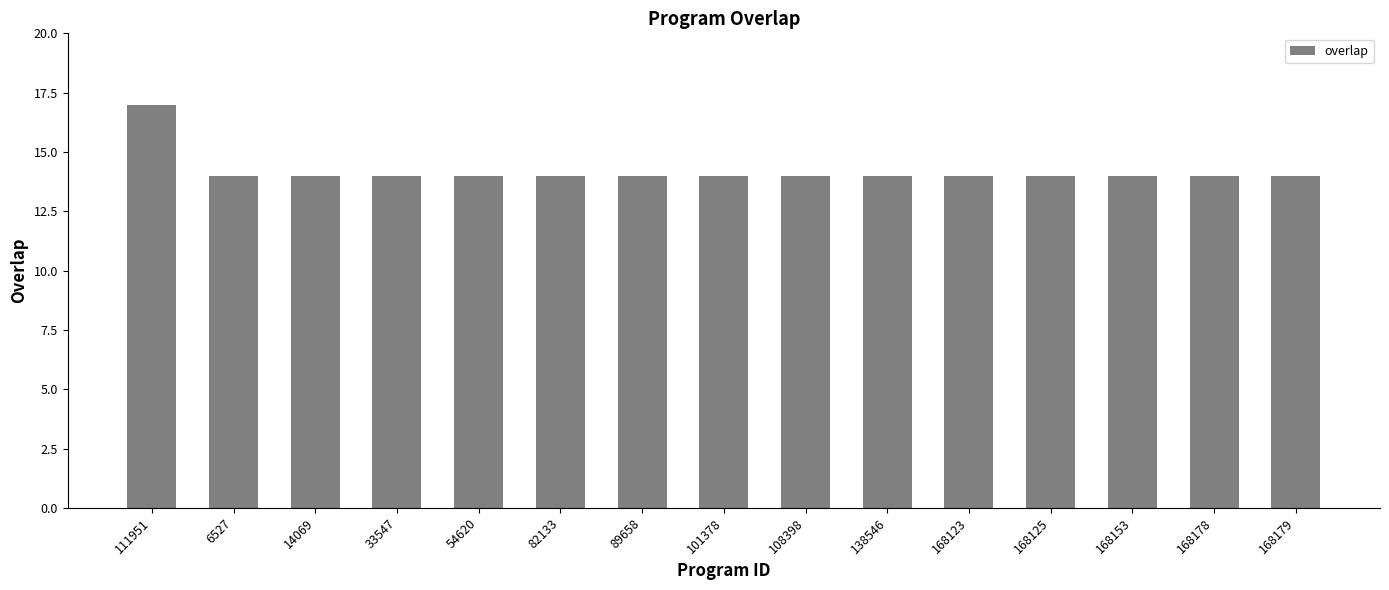

What is the ratio of the value at 168125 to the value at 14069?

1.0